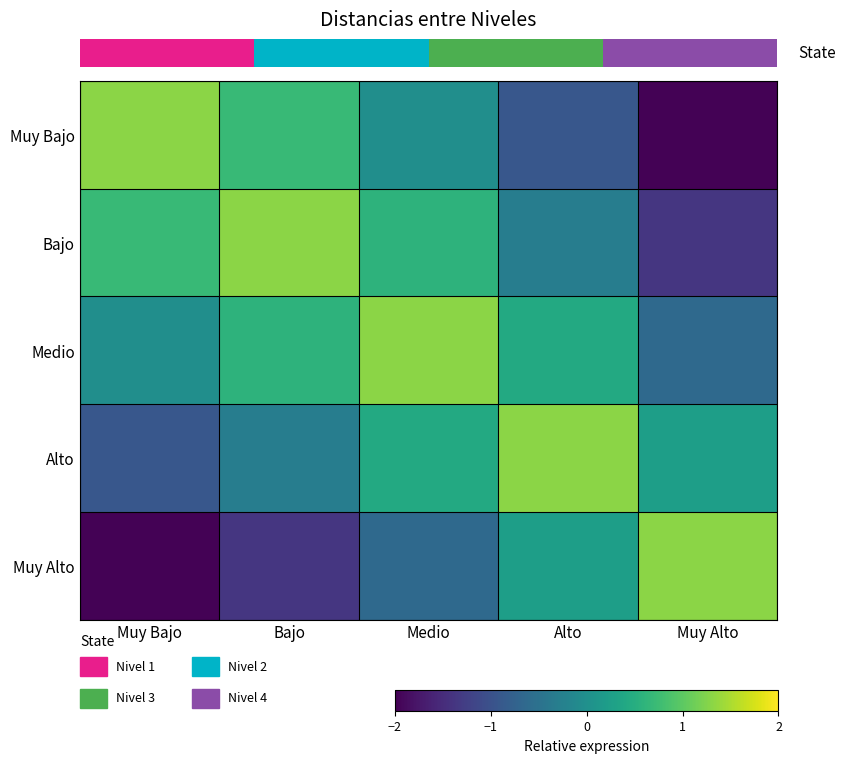

Which label corresponds to the largest value in the chart?

Muy Bajo